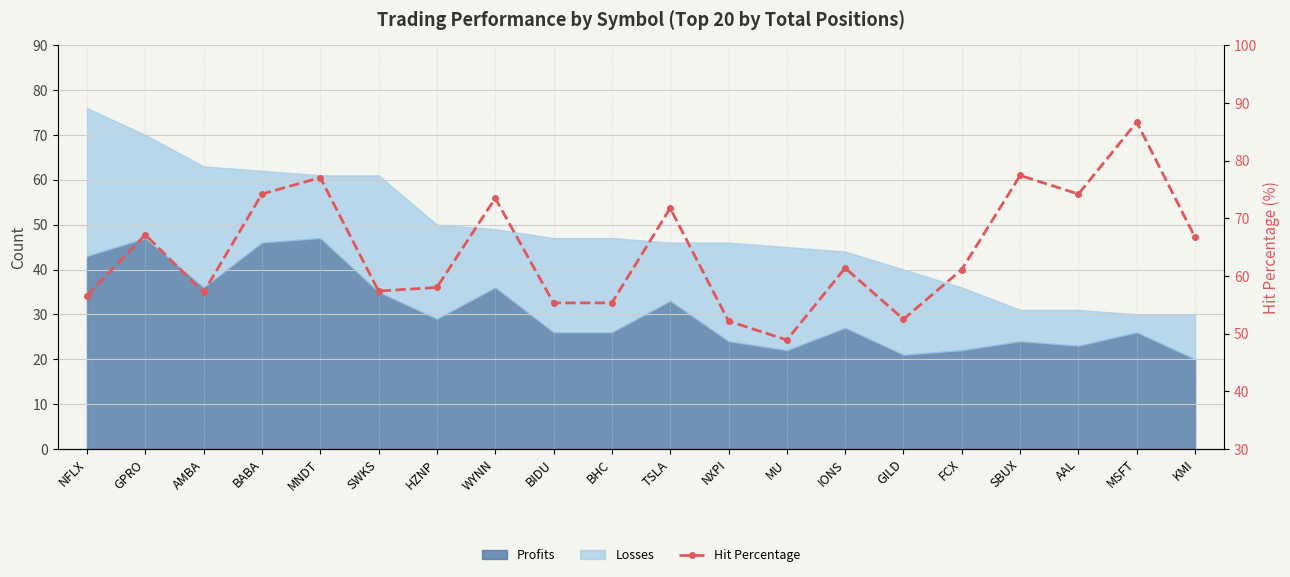

What is the label of the 9th point from the right?

NXPI